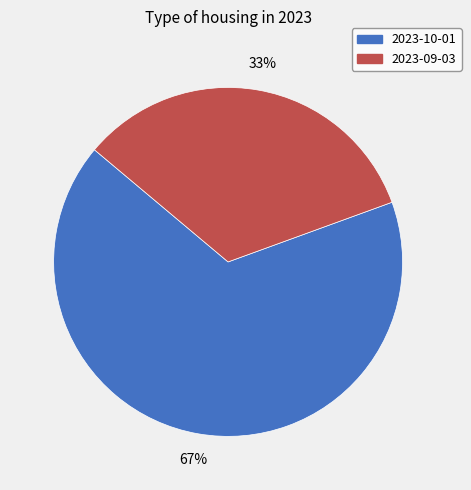

Is there any slice that represents more than half of the pie?

Yes